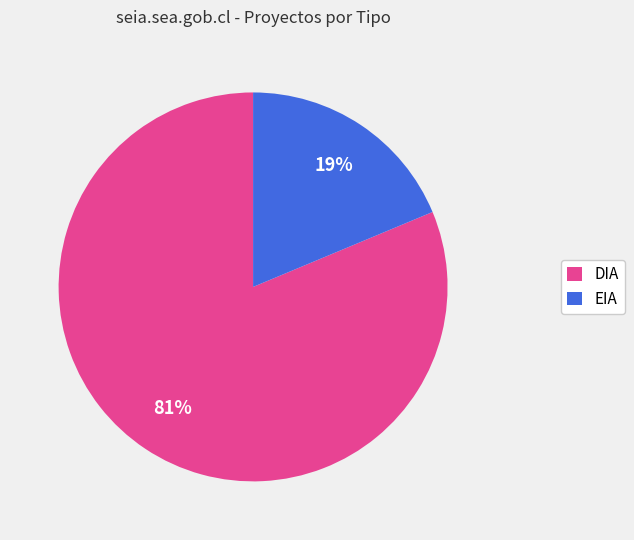

Which slice is the largest?

DIA